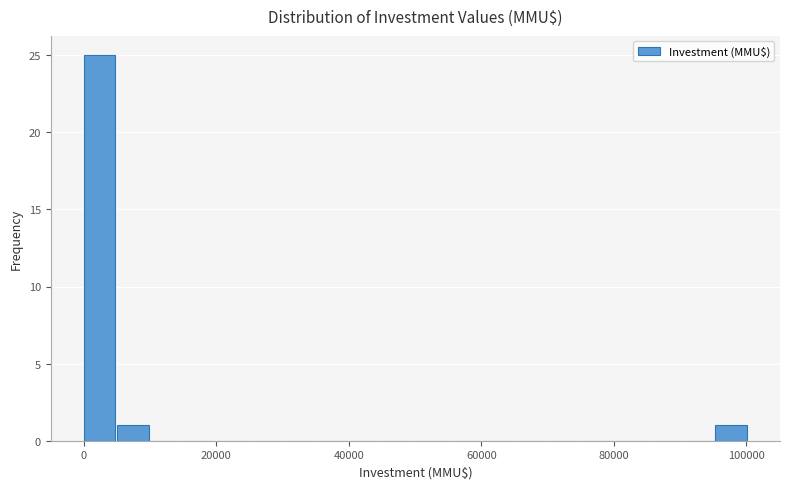

Read against the x-axis, roughly where is the centre of the tallest bar?

2000